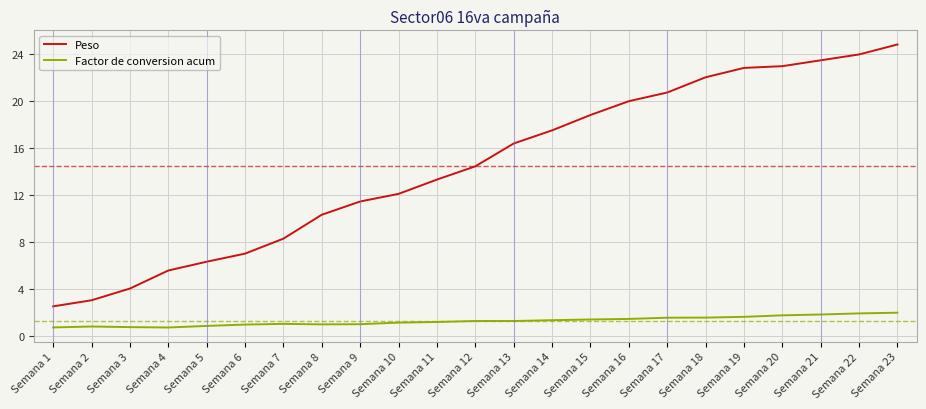

Is it true that Factor de conversion acum equals 1.2 at Semana 13?

True